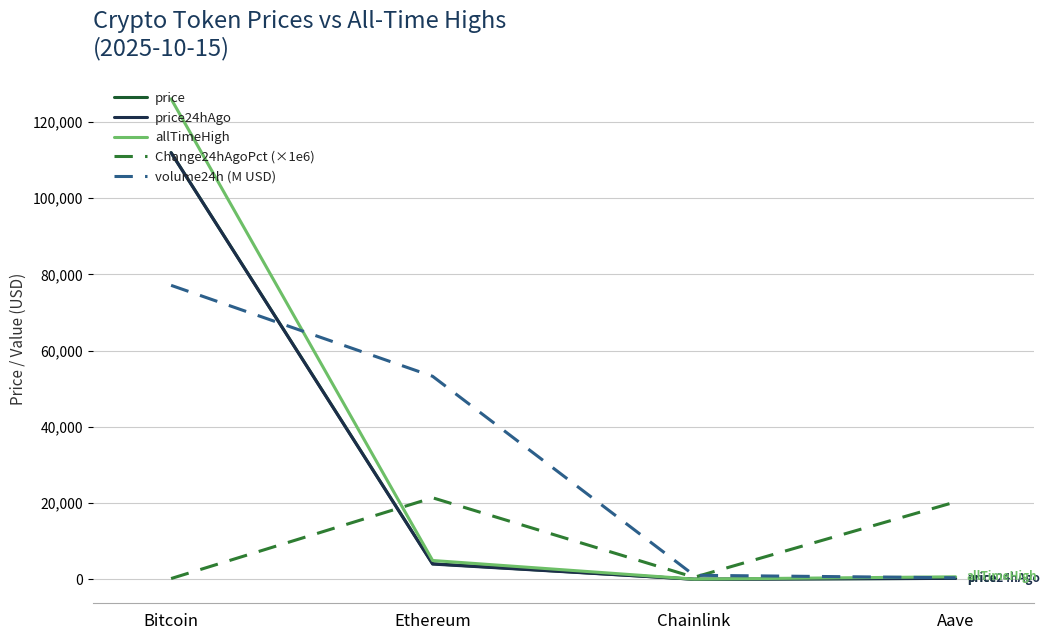

Is the value of price24hAgo at Chainlink greater than the value of volume24h (M USD) at Bitcoin?

No